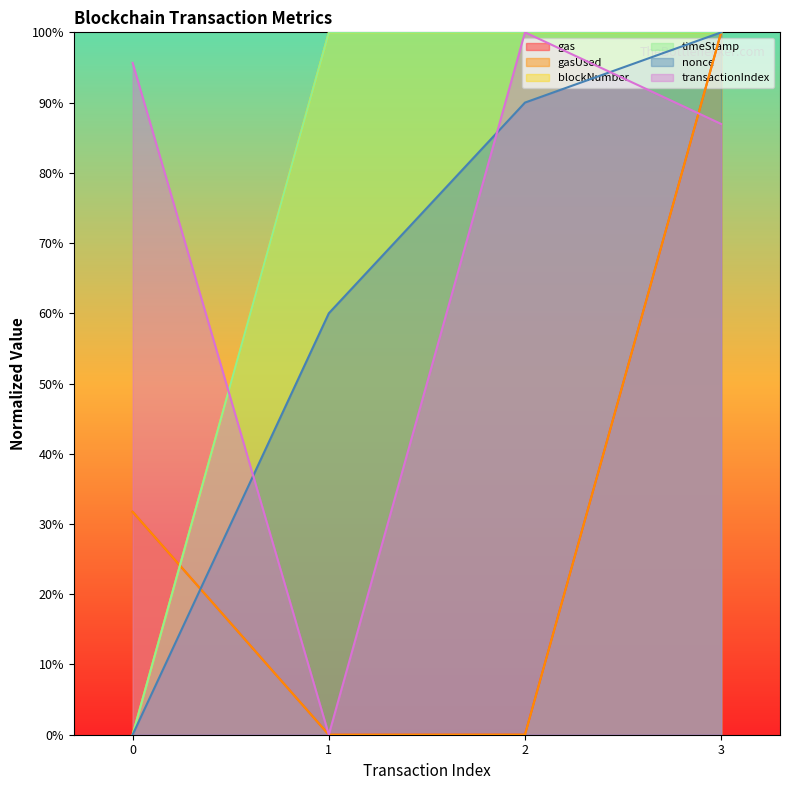

Reading left to right, transcribe all the data shown in this chart.

blockNumber: 0=0.0	1=100.0	2=100.0	3=100.0
timeStamp: 0=0.0	1=100.0	2=100.0	3=100.0
nonce: 0=0.0	1=60.0	2=90.0	3=100.0
transactionIndex: 0=95.7	1=0.0	2=100.0	3=87.0
gas: 0=31.7	1=0.0	2=0.0	3=100.0
gasUsed: 0=31.7	1=0.0	2=0.0	3=100.0